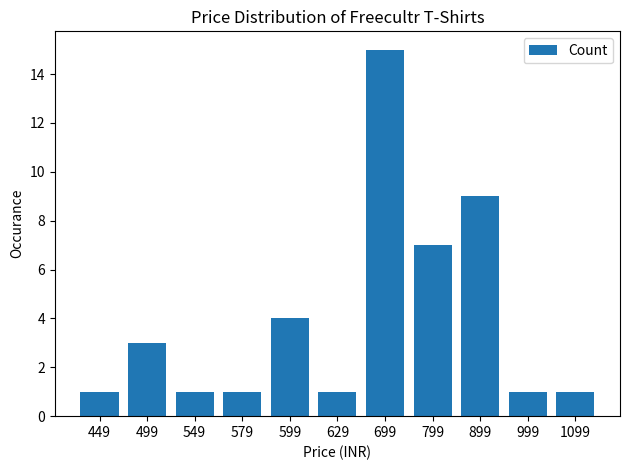

Which has a higher value, 579 or 499?

499